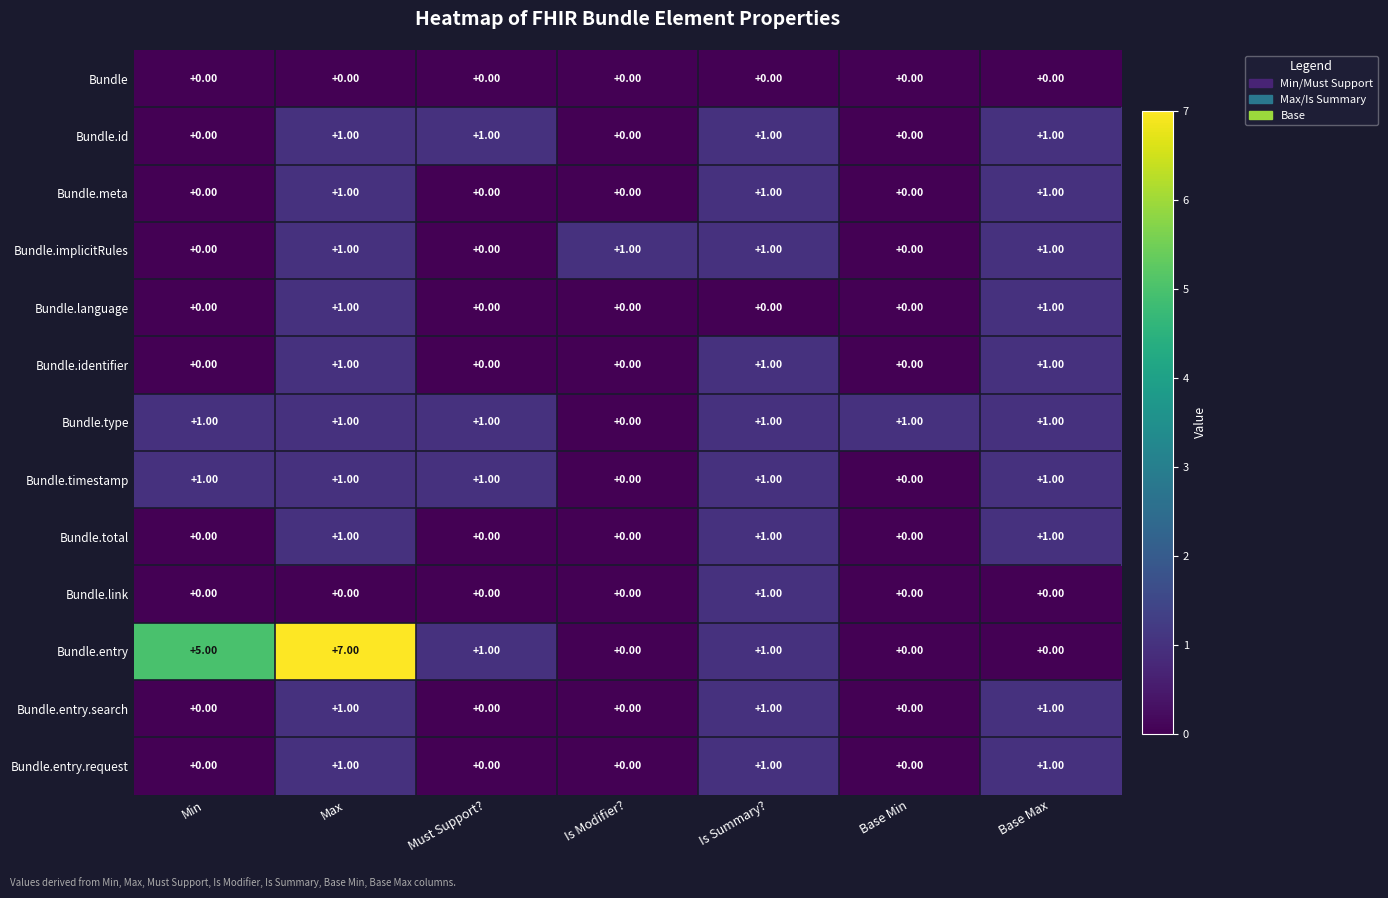

What is the sum of all Bundle.entry values?

14